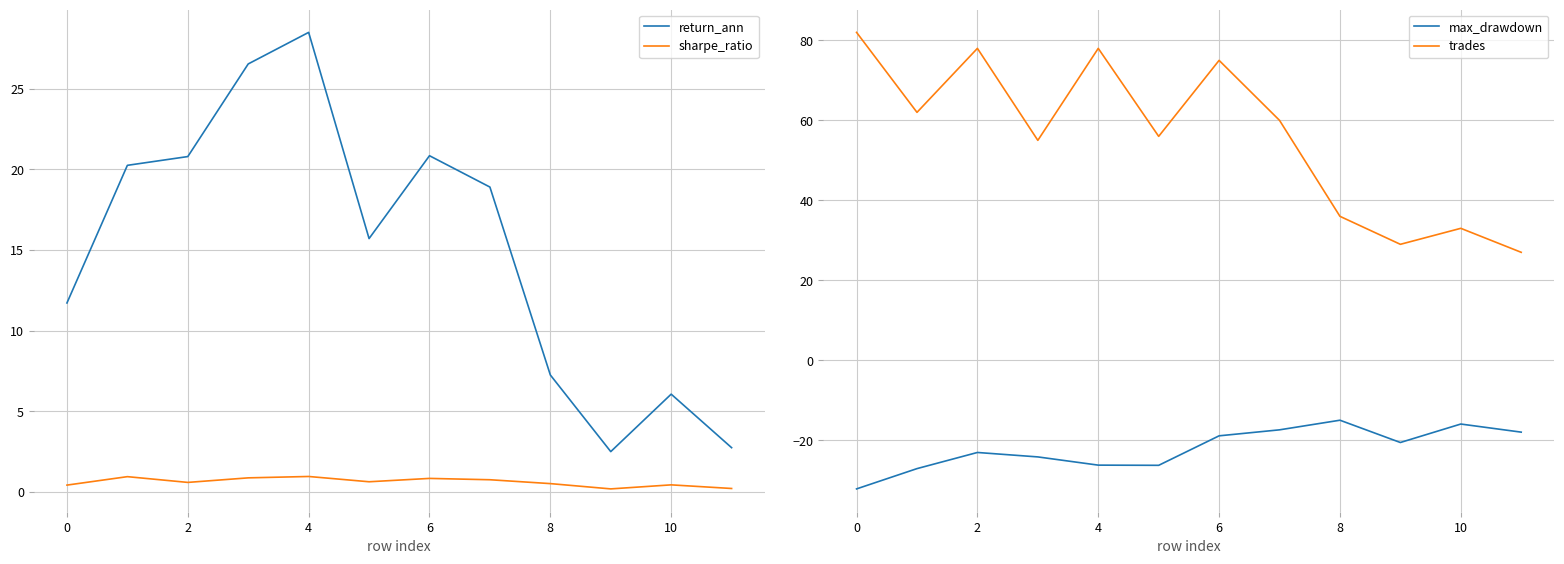

What is the highest value of the sharpe_ratio series?

0.9